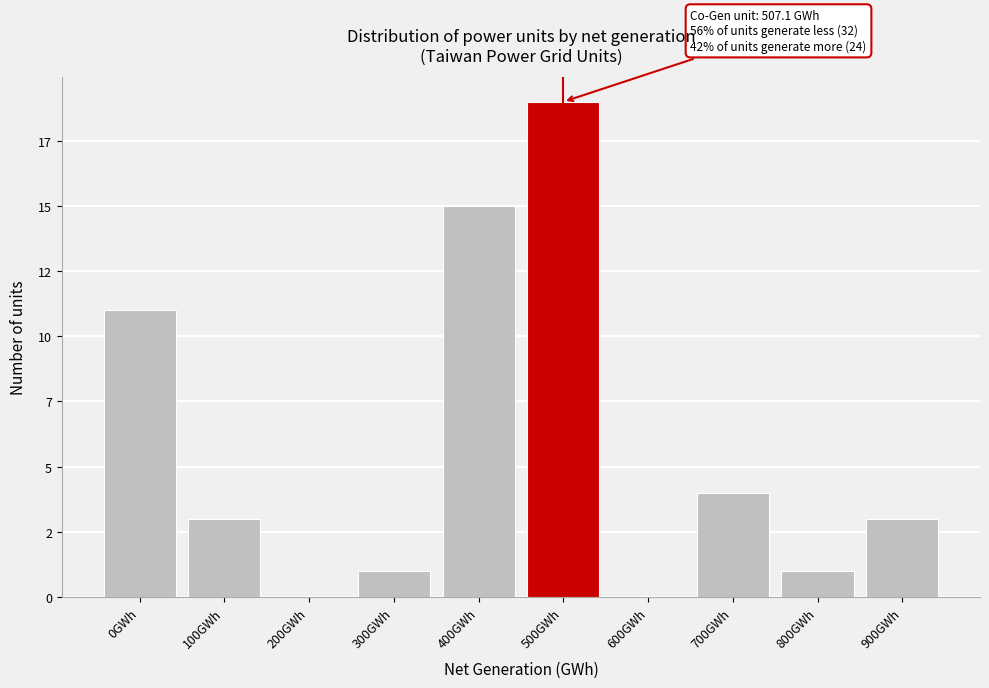

Are the bars horizontal?

No